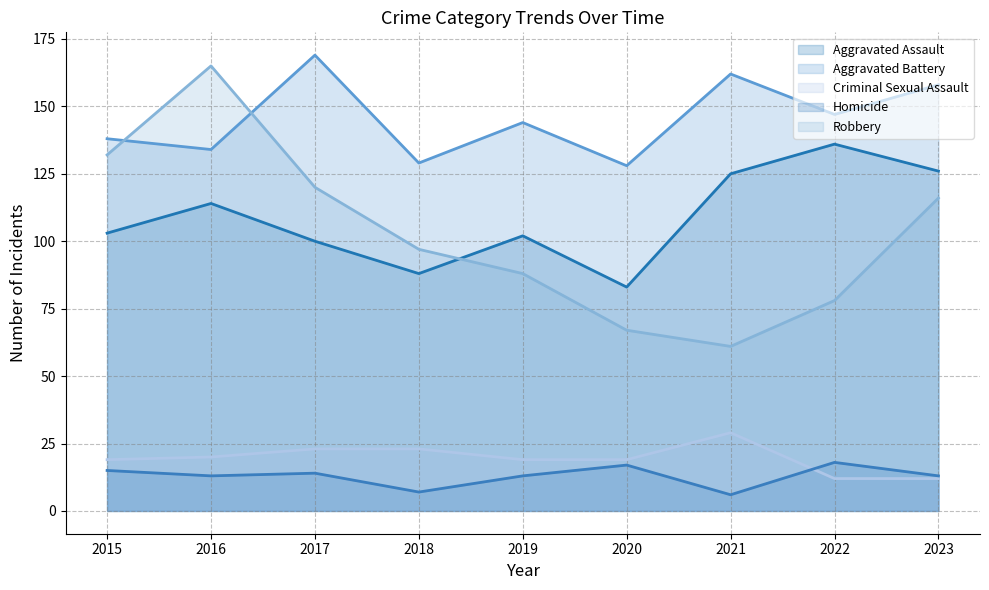

What is the highest value of the Homicide series?

18